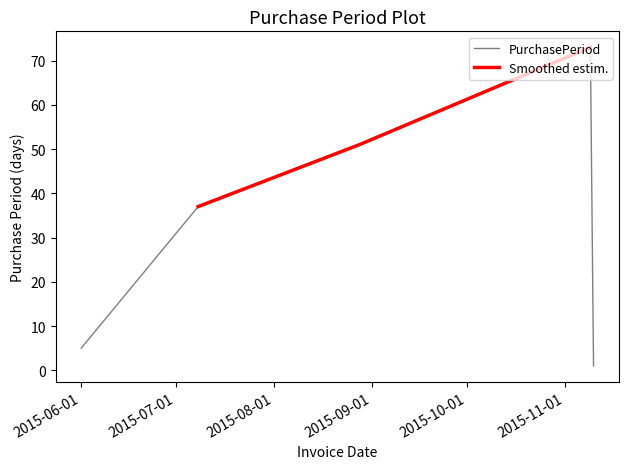

What is the highest value of the PurchasePeriod series?

73